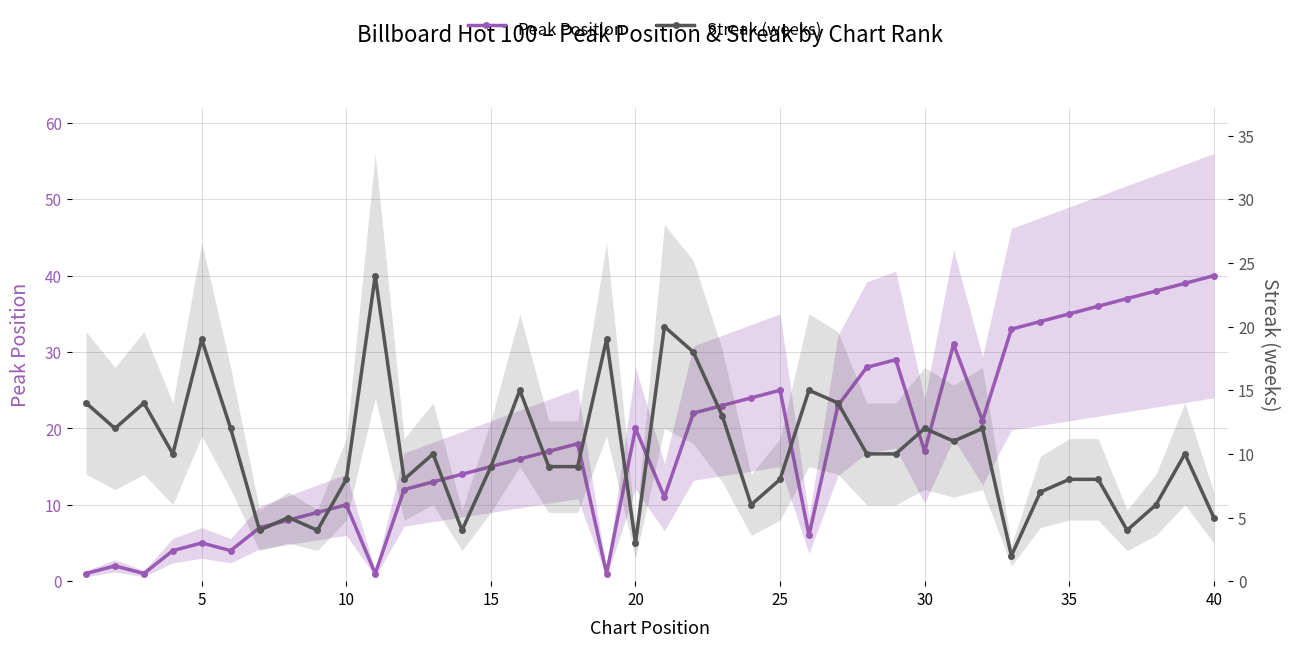

Reading left to right, list all the values displayed in this chart.

Peak Position: 1	2	1	4	5	4	7	8	9	10	1	12	13	14	15	16	17	18	1	20	11	22	23	24	25	6	23	28	29	17	31	21	33	34	35	36	37	38	39	40
Streak (weeks): 14	12	14	10	19	12	4	5	4	8	24	8	10	4	9	15	9	9	19	3	20	18	13	6	8	15	14	10	10	12	11	12	2	7	8	8	4	6	10	5